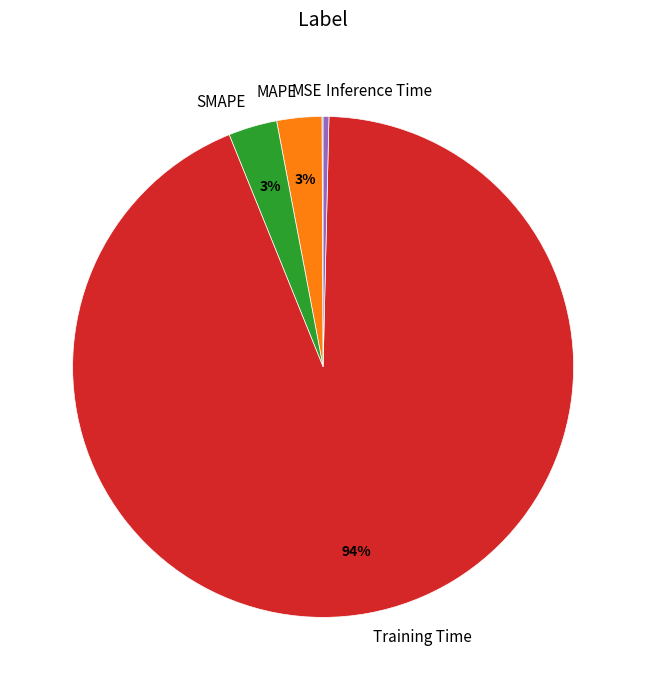

True or false: Training Time accounts for 94% of the total.

True